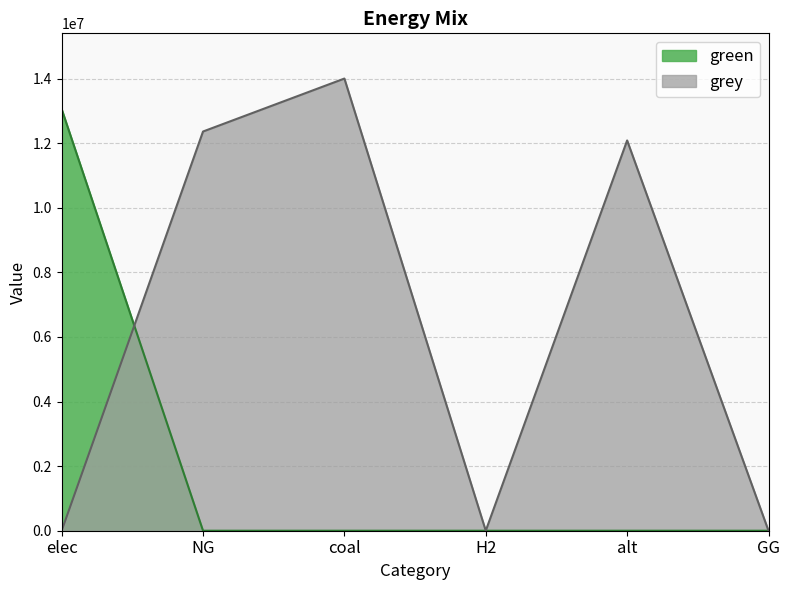

Does the chart have visible grid lines?

Yes